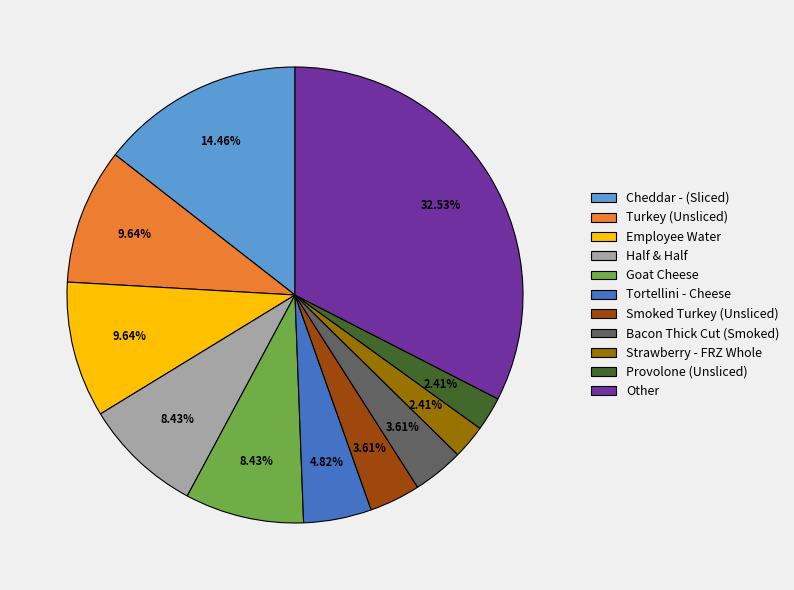

Does any single category account for the majority?

No